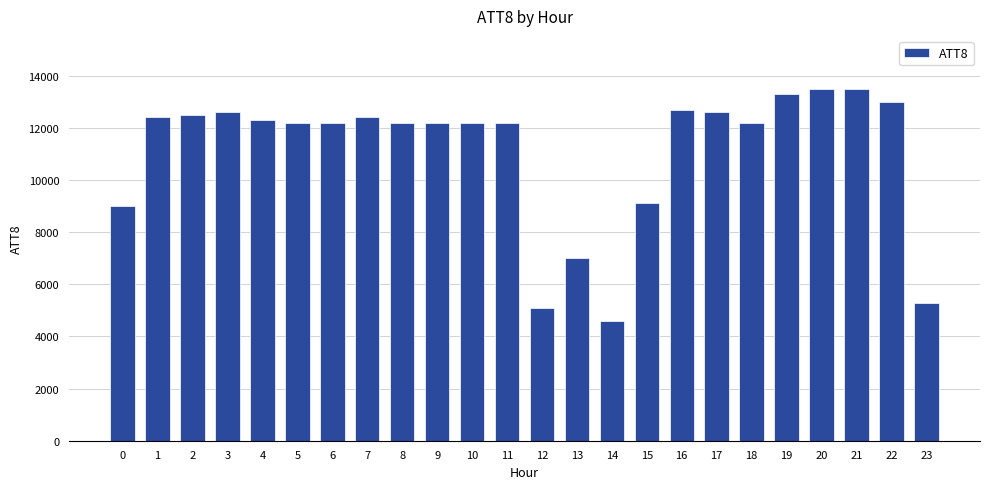

Reading left to right, transcribe all the data shown in this chart.

9000	12400	12500	12600	12300	12200	12200	12400	12200	12200	12200	12200	5100	7000	4600	9100	12700	12600	12200	13300	13500	13500	13000	5300